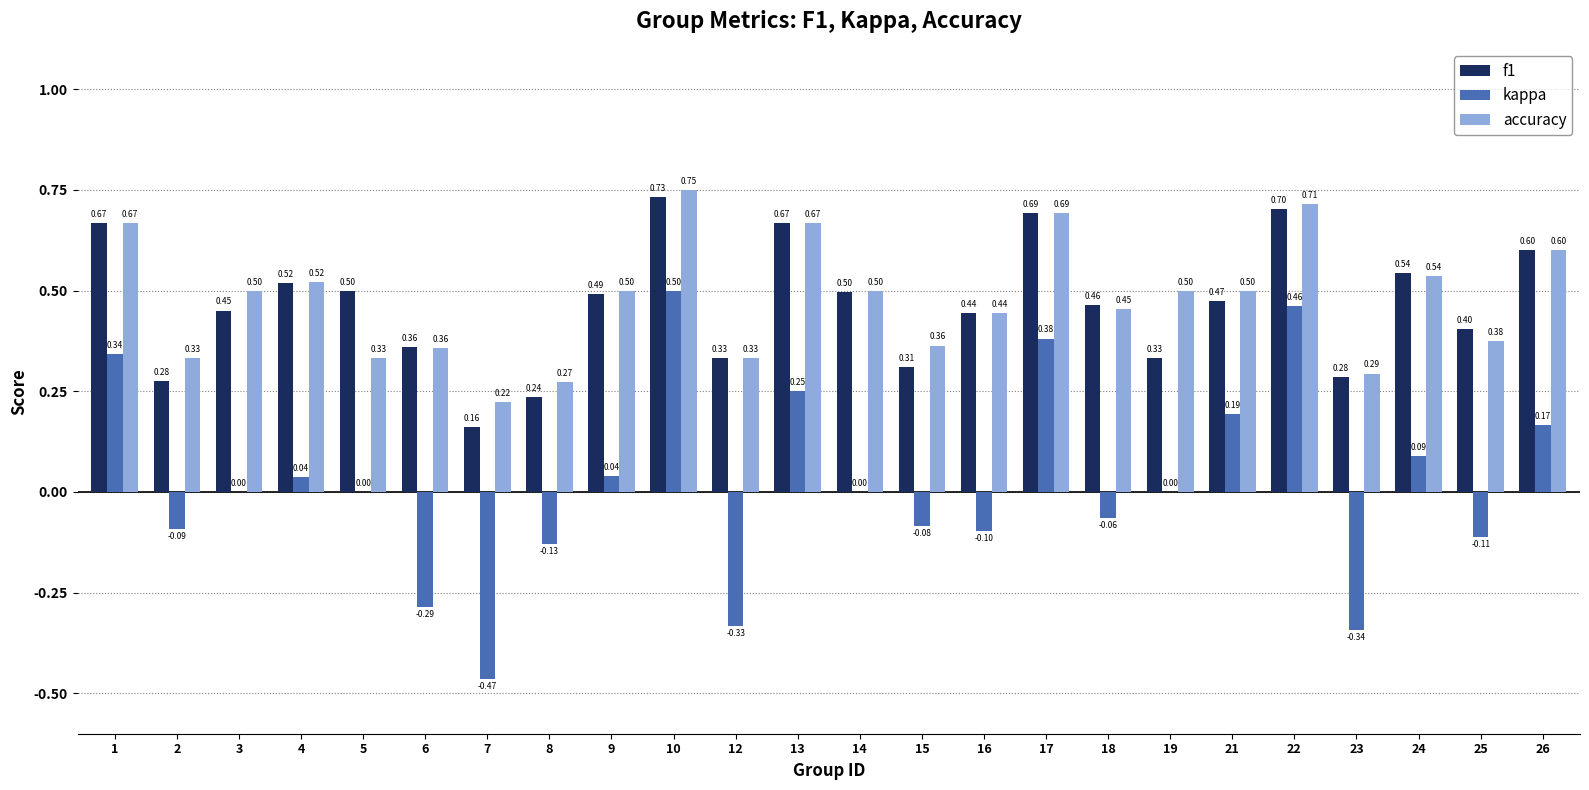

What are all the series names shown in the legend?

f1, kappa, accuracy